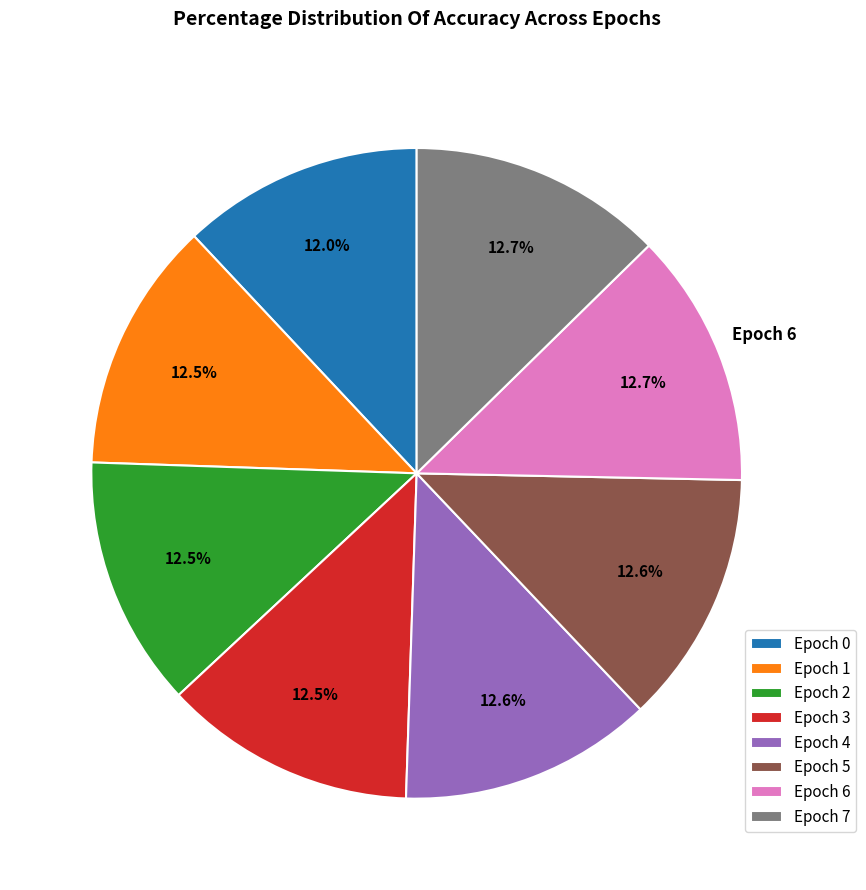

Does Epoch 1 represent more than half of the total?

No